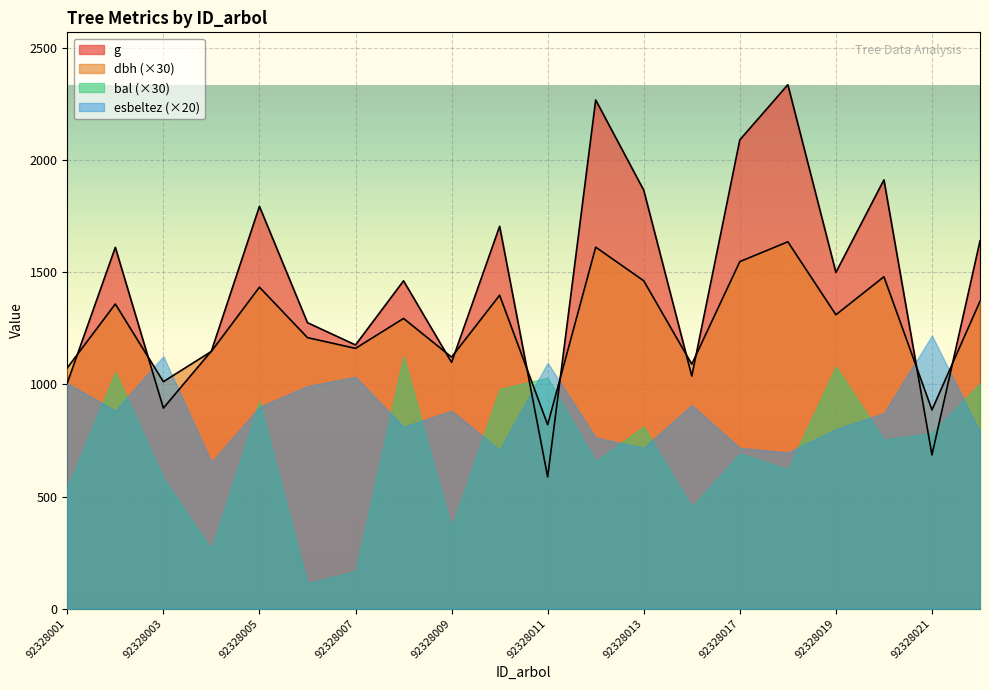

Which series has the largest total across all categories?

g